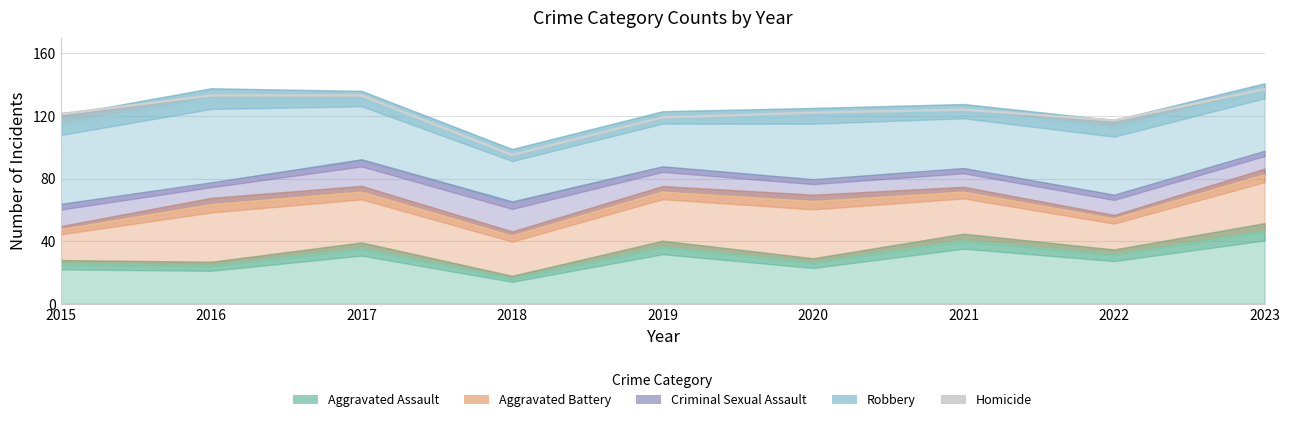

What are all the series names shown in the legend?

Aggravated Assault, Aggravated Battery, Criminal Sexual Assault, Robbery, Homicide